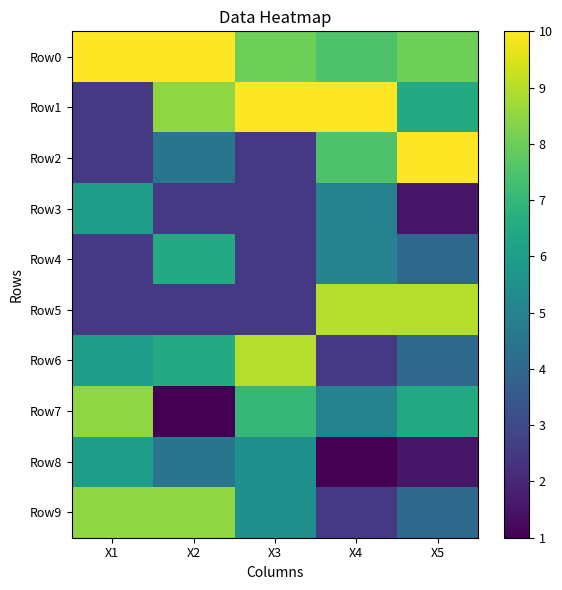

Which series has the largest range (max minus min)?

Row1